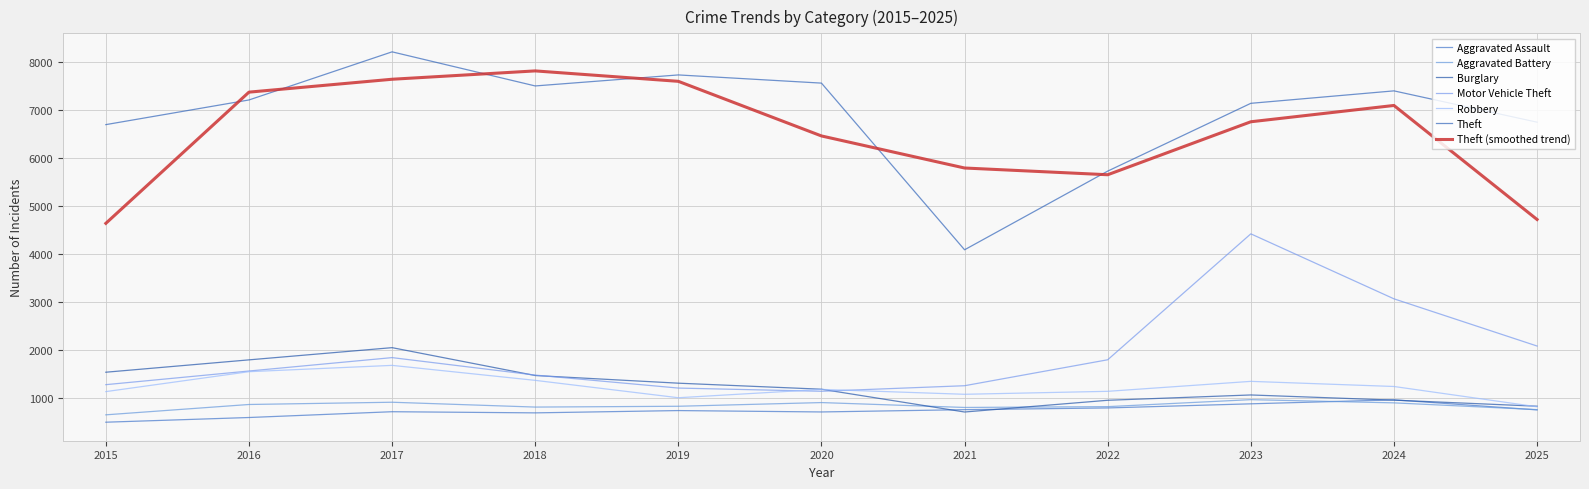

The Aggravated Battery series shows 902 at 2017. True or false?

True